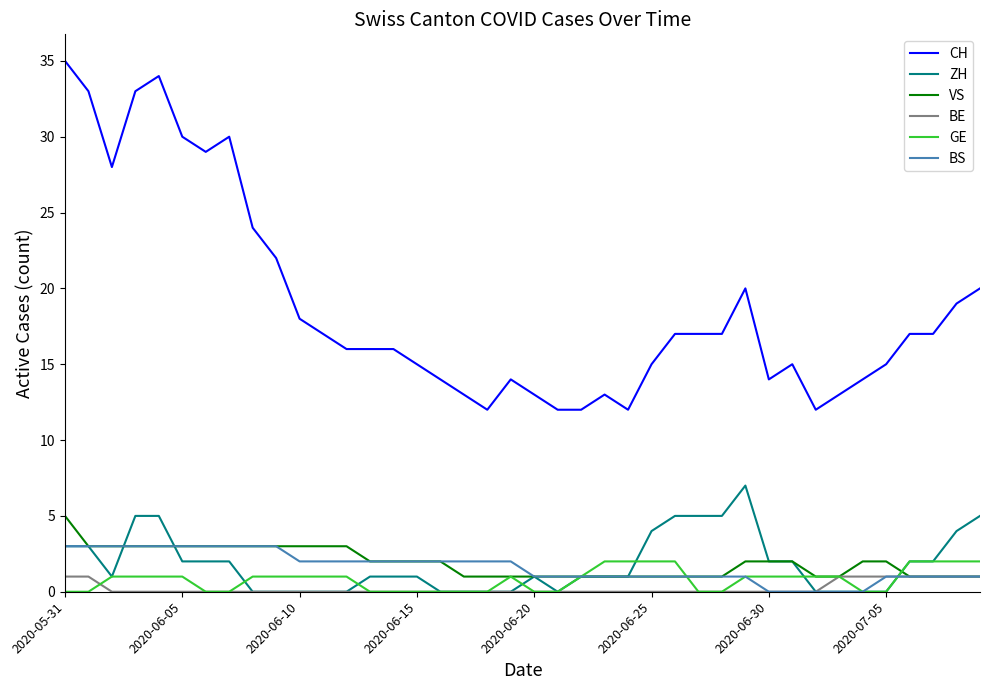

Which series has the widest spread of values?

CH